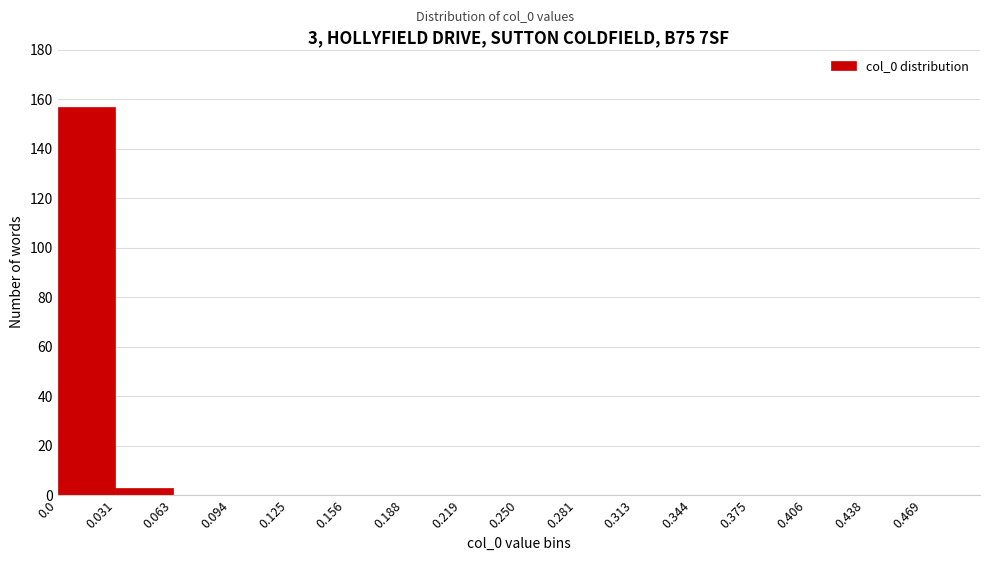

Over which range of the x-axis is the bar tallest?

0.000 to 0.030